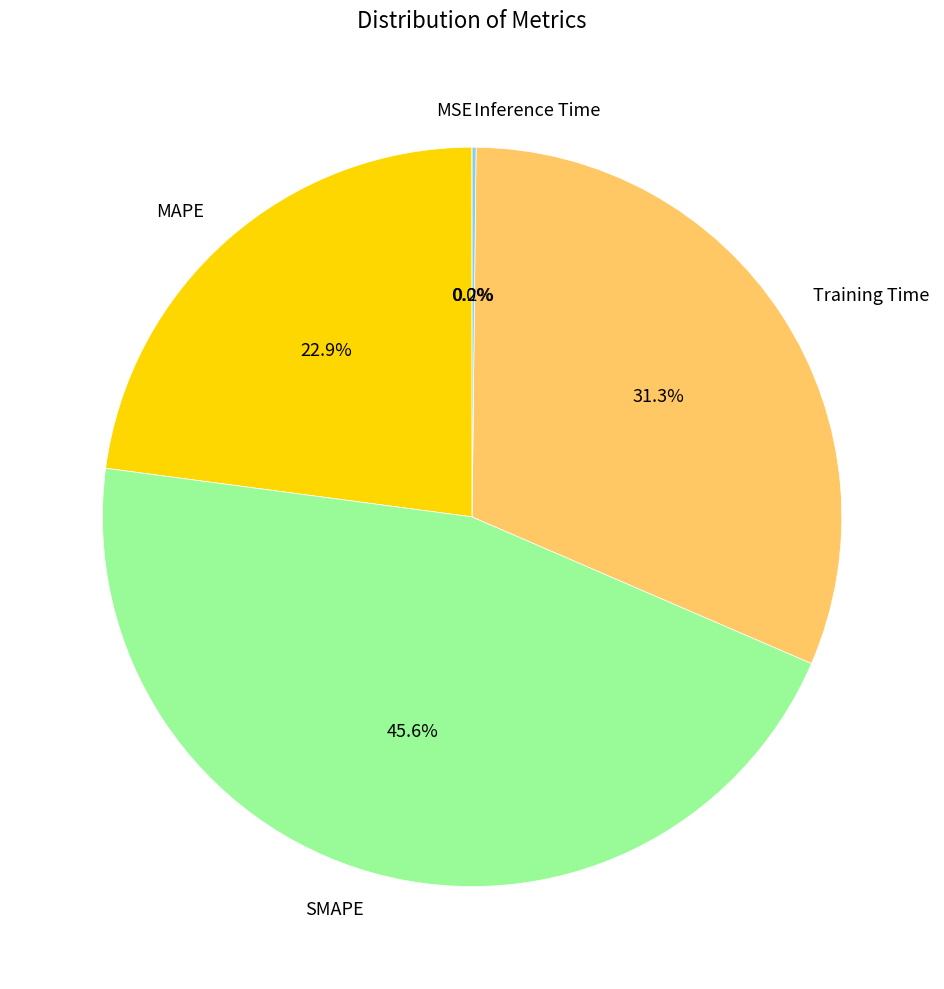

Does Training Time represent more than half of the total?

No